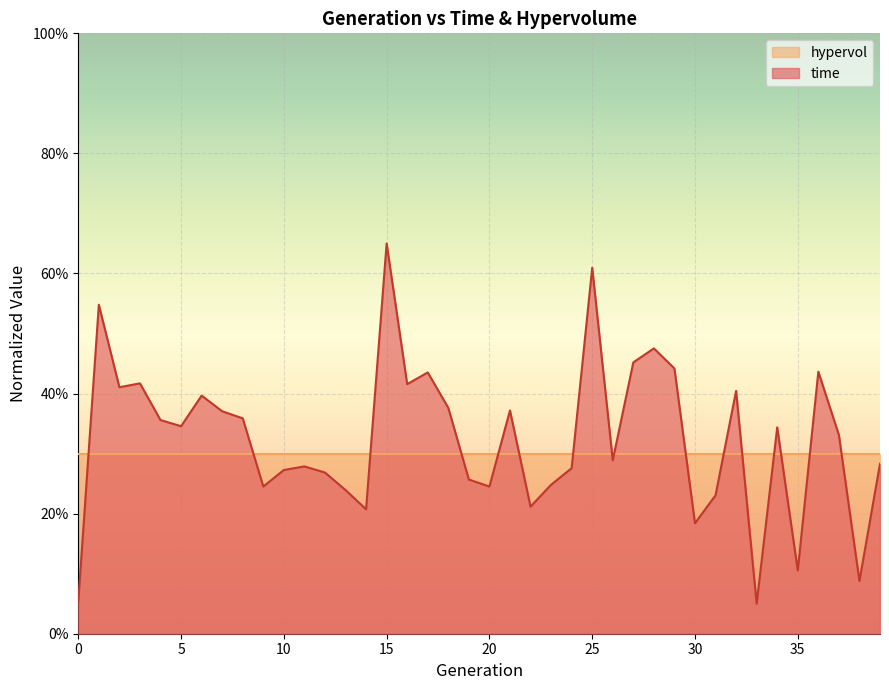

Reading left to right, transcribe all the data shown in this chart.

0.1	0.5	0.4	0.4	0.4	0.3	0.4	0.4	0.4	0.2	0.3	0.3	0.3	0.2	0.2	0.6	0.4	0.4	0.4	0.3	0.2	0.4	0.2	0.2	0.3	0.6	0.3	0.5	0.5	0.4	0.2	0.2	0.4	0.1	0.3	0.1	0.4	0.3	0.1	0.3